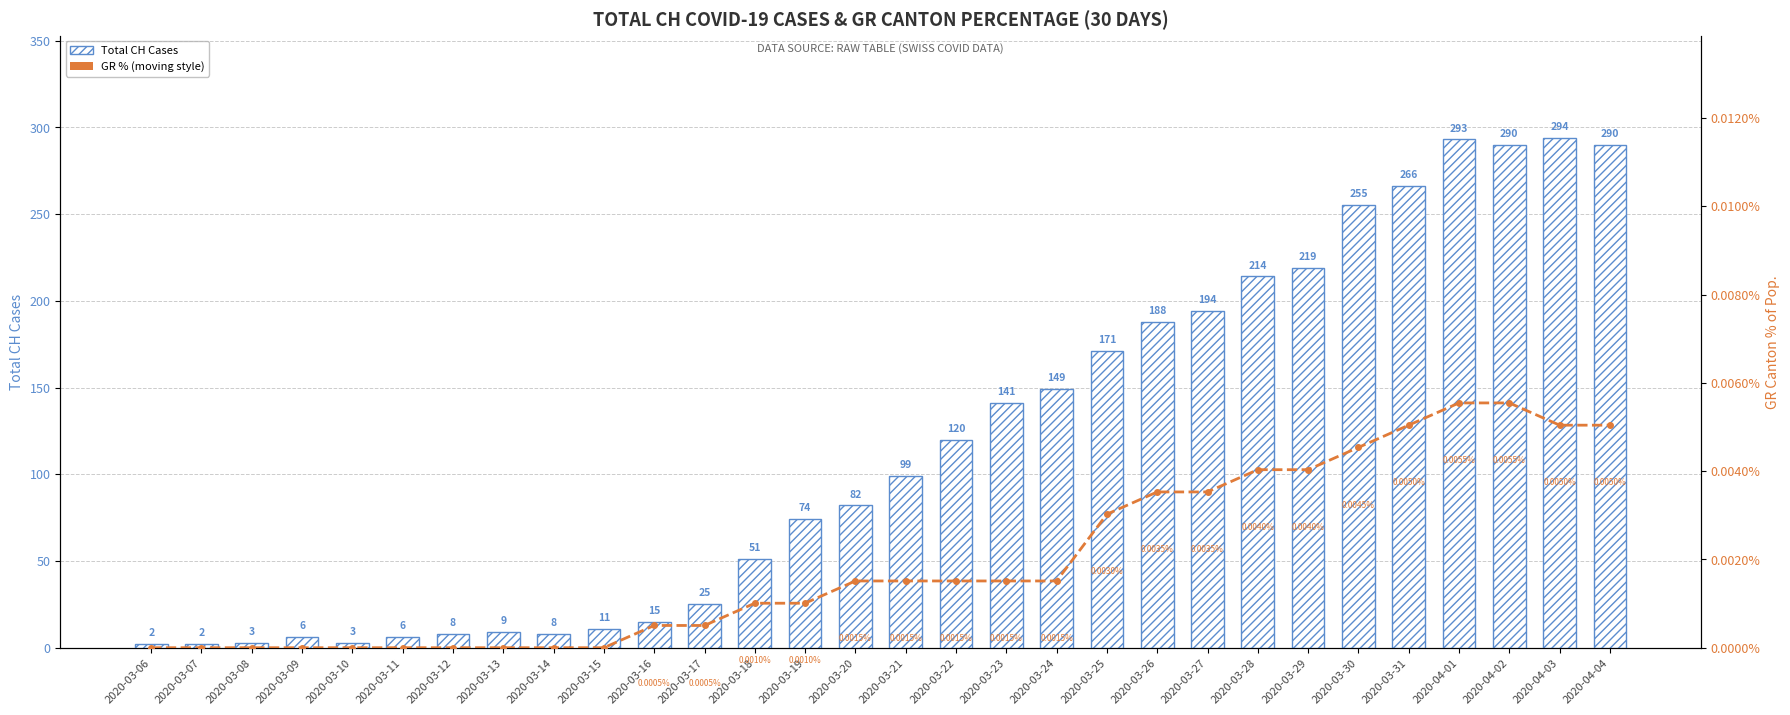

Which series has the largest total across all categories?

Total CH Cases